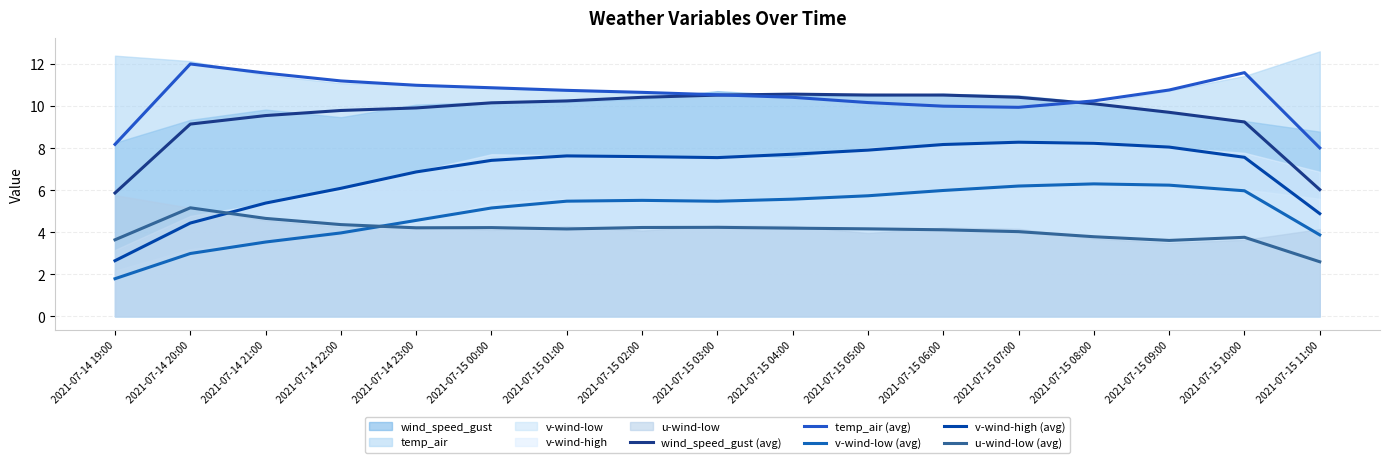

What is the average value of the u-wind-low (avg) series?

4.1